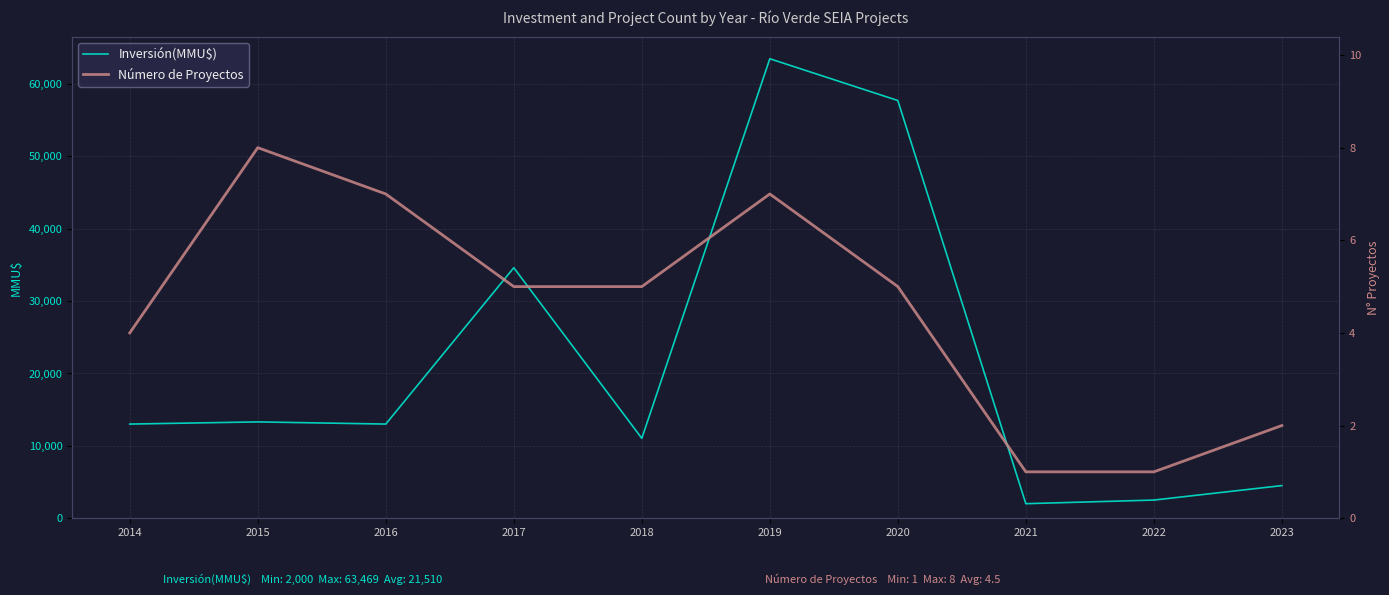

What is the sum of all Número de Proyectos values?

45